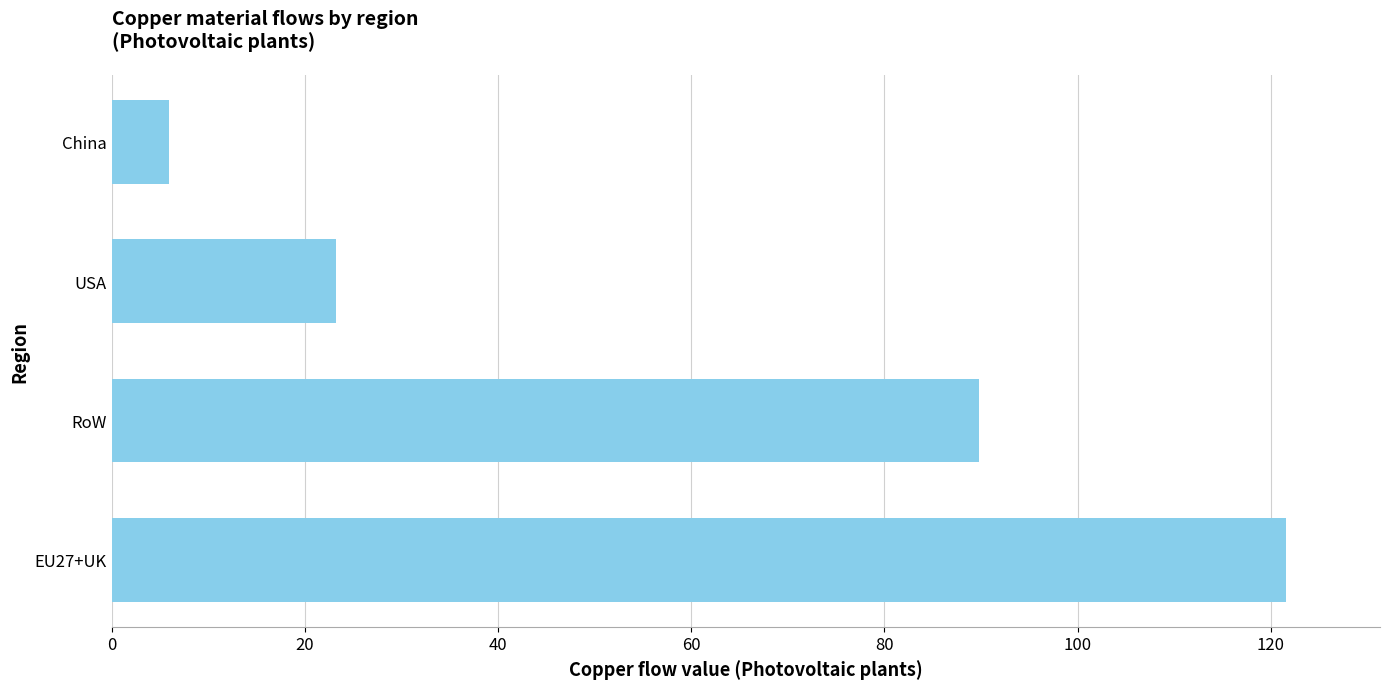

What is the difference between the second highest and minimum values?

83.9